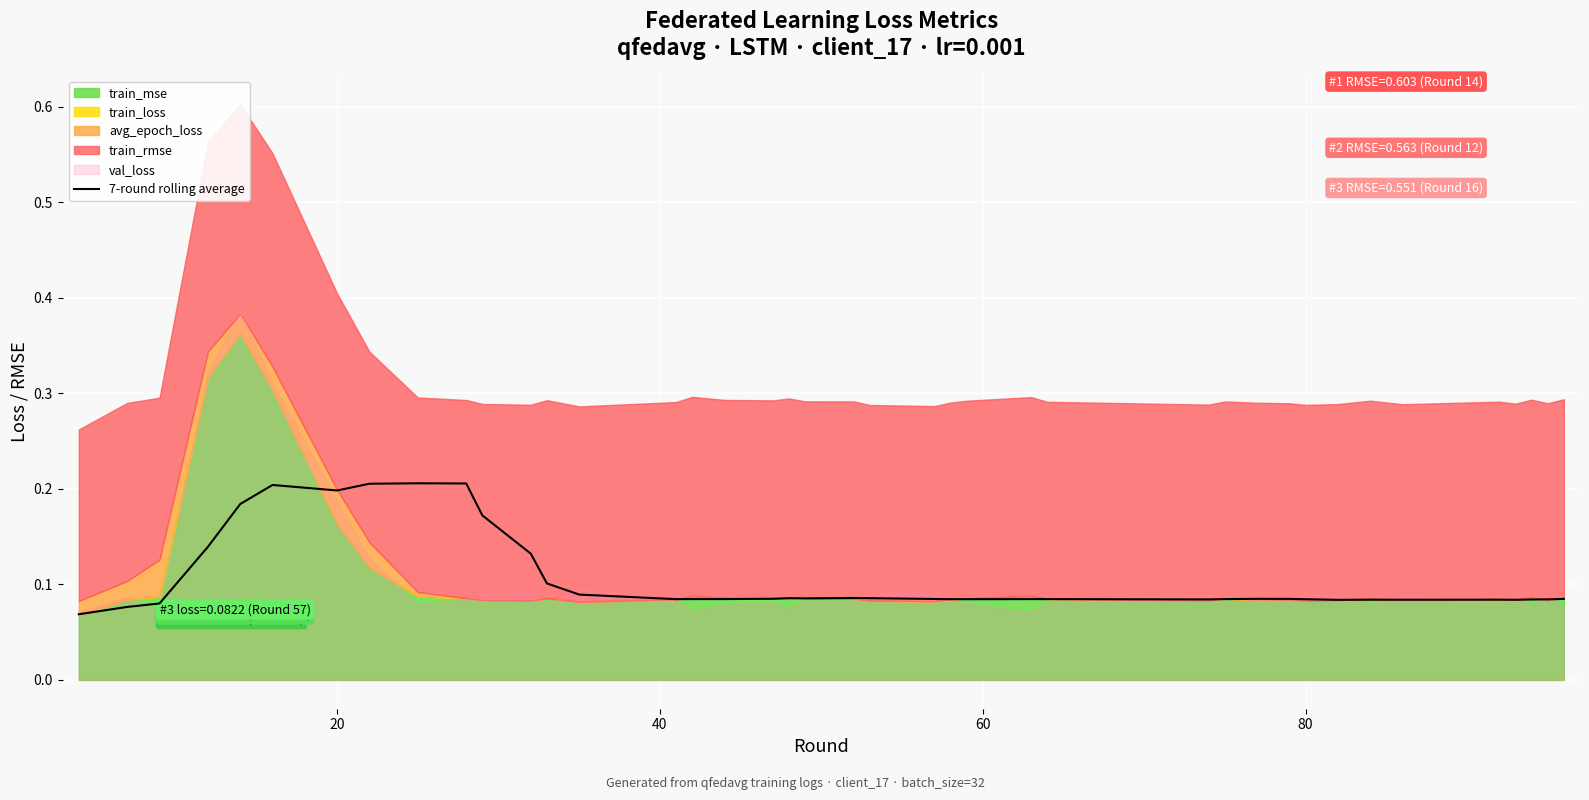

Count the number of categories in the chart.

40